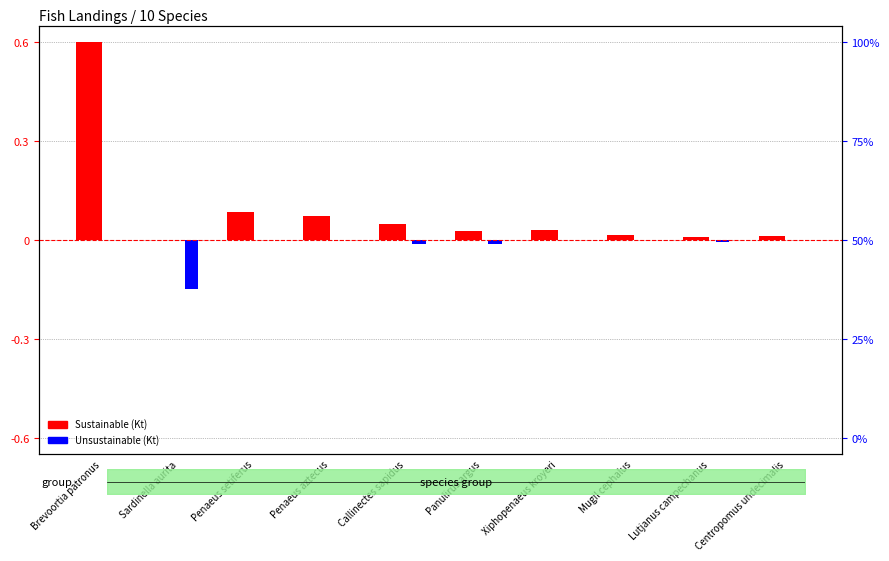

Rank the series at Mugil cephalus from lowest to highest value.

Unsustainable (Kt), Sustainable (Kt)